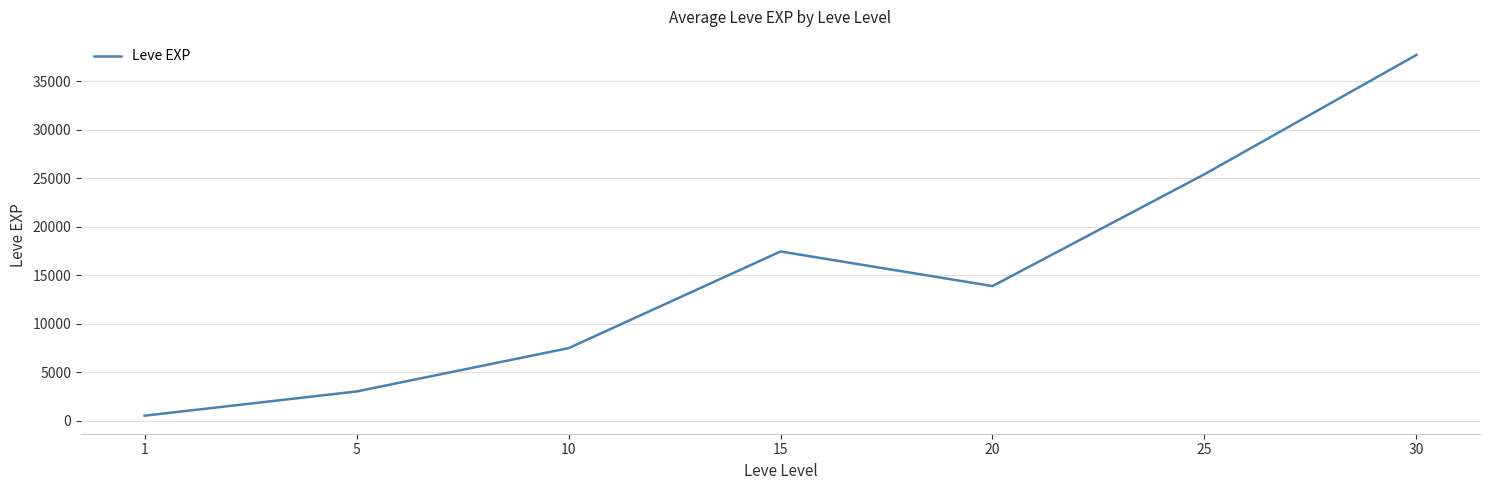

What is the average value?

15062.9